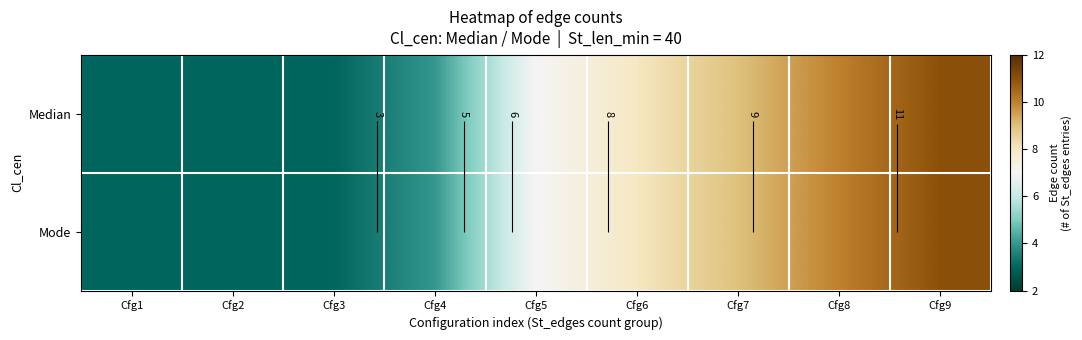

Which category has the lowest value across all series?

Cfg1